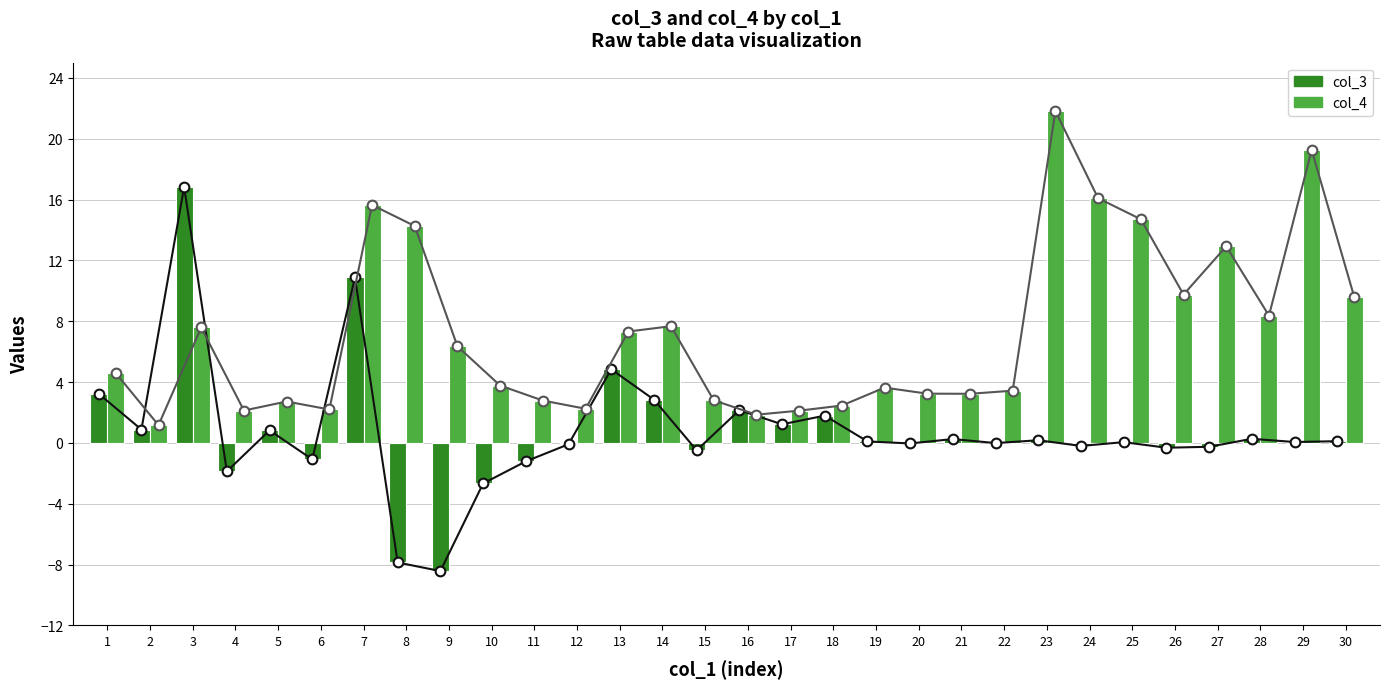

How many values in the col_3 series exceed 0?

17